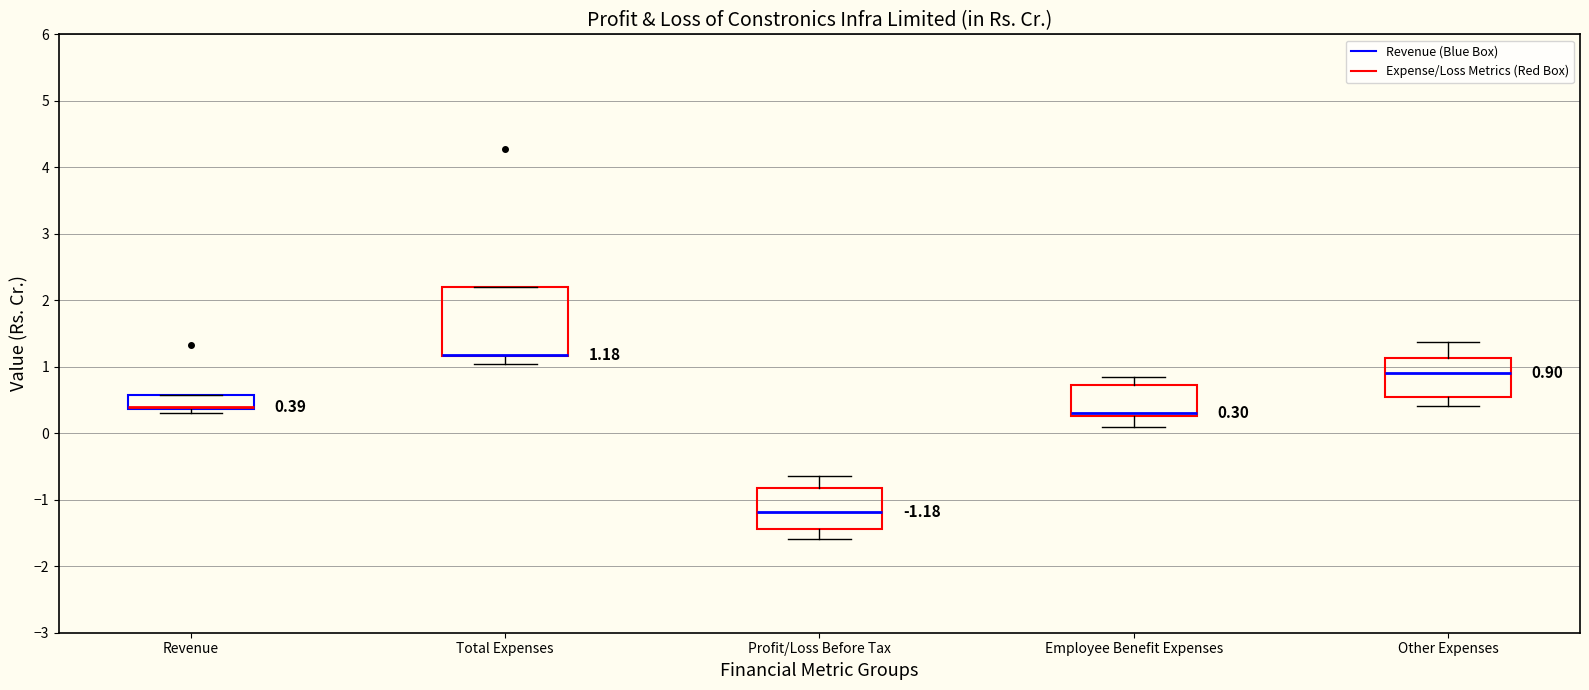

Comparing the boxes themselves (not the whiskers), which one is the tallest?

Total Expenses